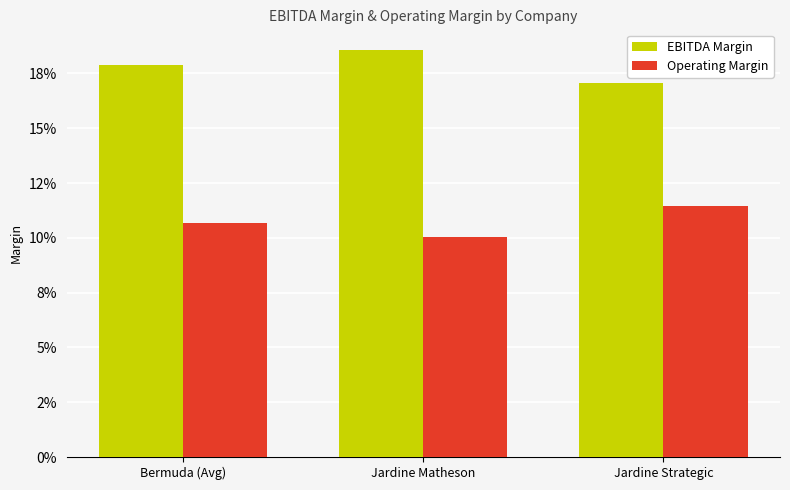

What are all the series names shown in the legend?

EBITDA Margin, Operating Margin